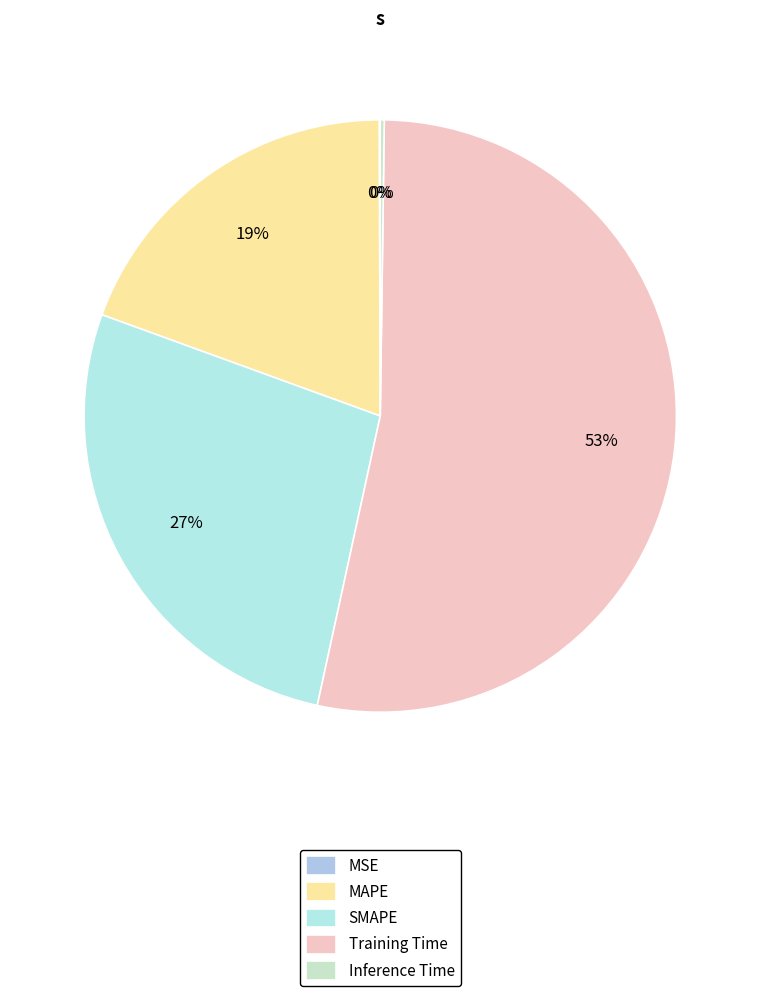

To the nearest percent, what portion does Training Time represent?

53%